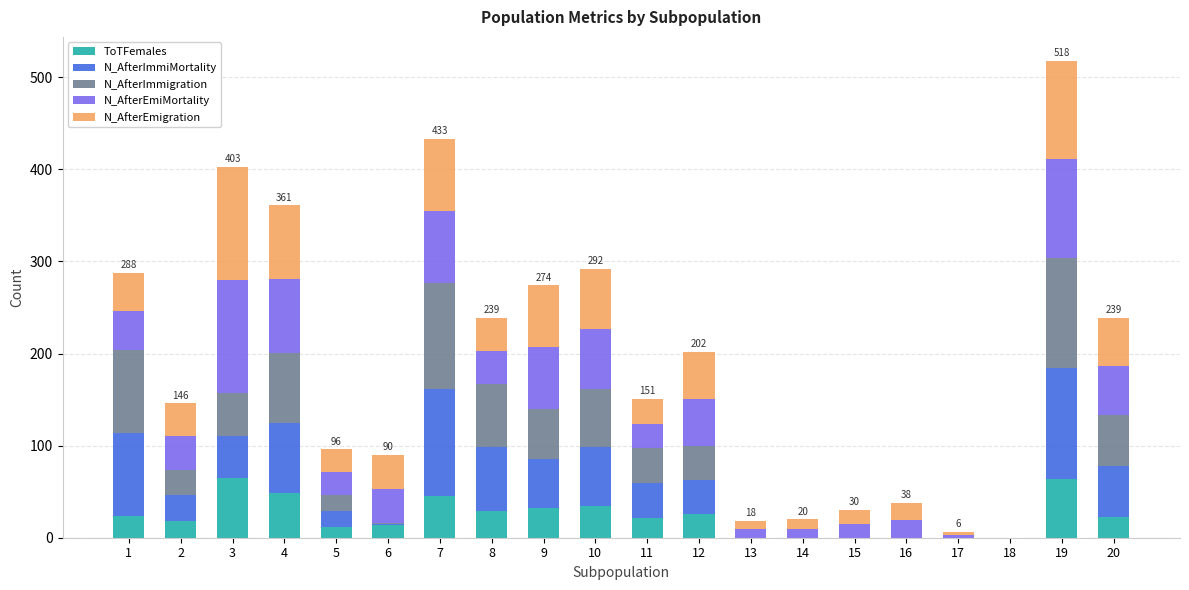

At which category is the sum across all series the highest?

19